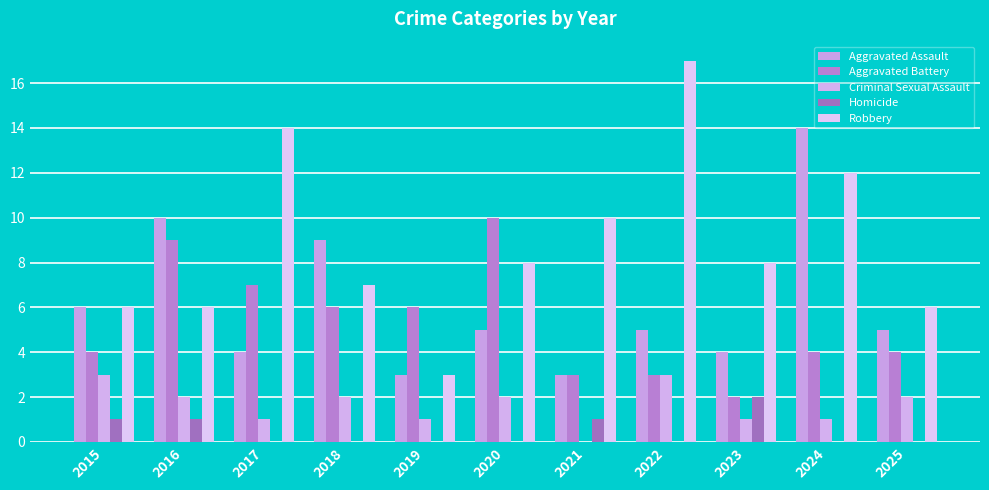

What value does the Homicide series have at 2016?

1